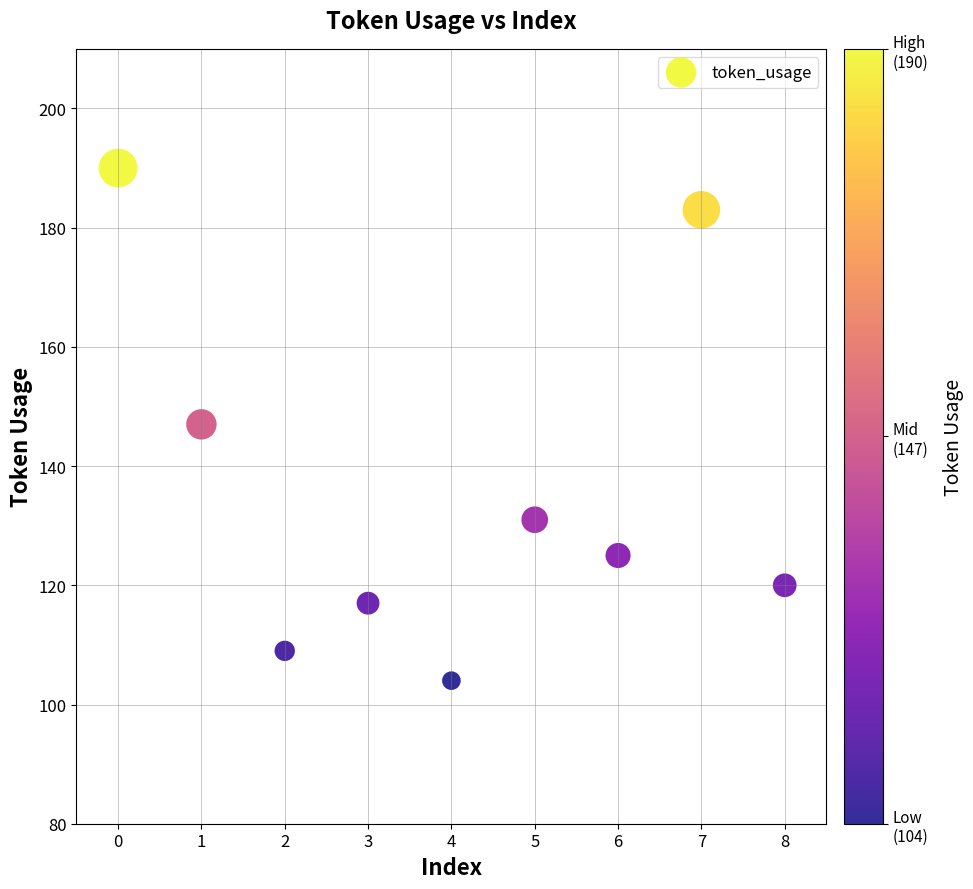

What is the range of Y values (max minus min)?

86